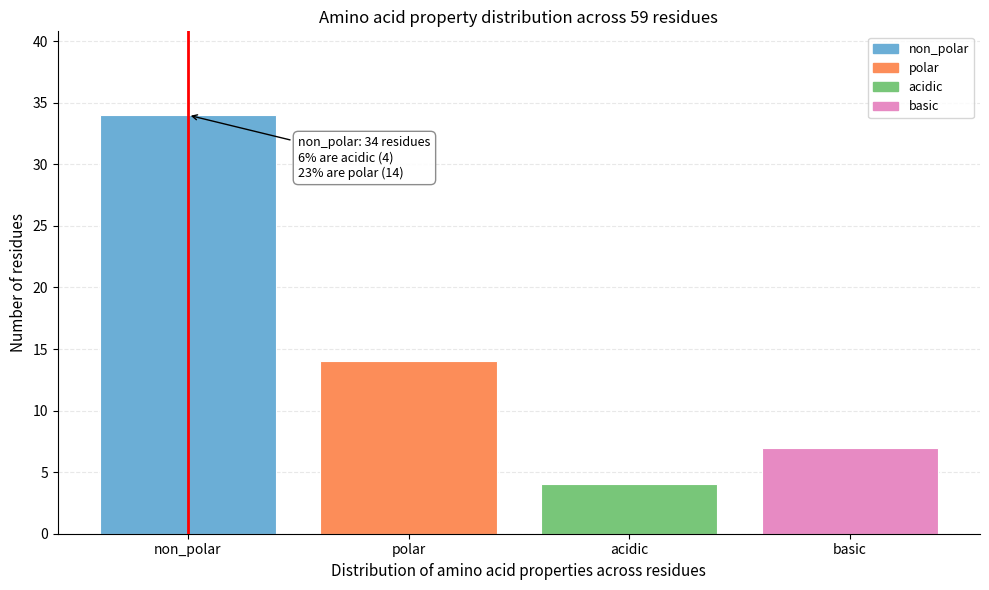

Reading left to right, transcribe all the data shown in this chart.

non_polar=34	polar=14	acidic=4	basic=7